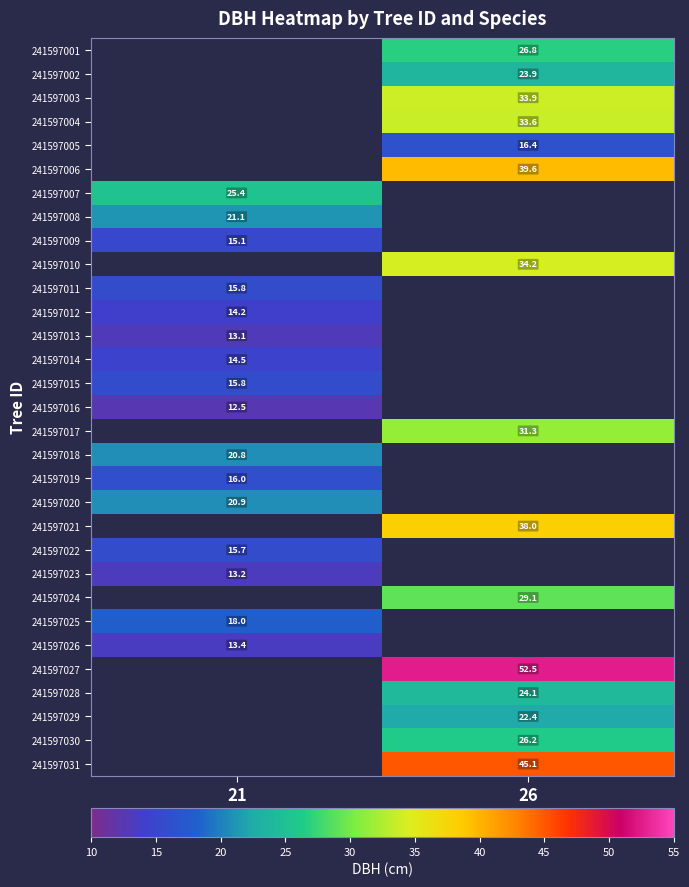

Is it true that 241597013 equals 8.4 at 21?

False